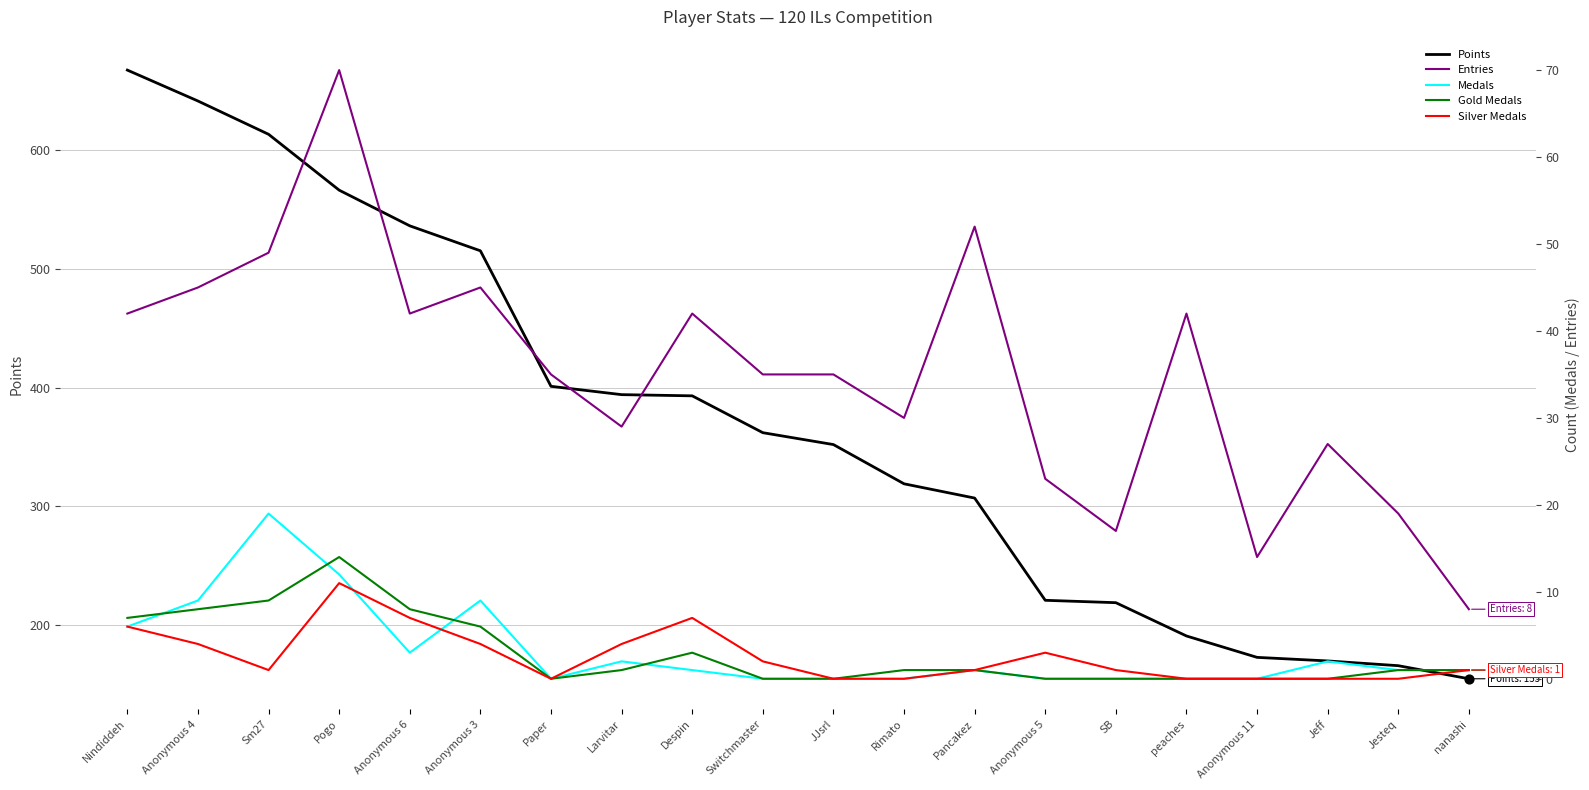

Which series contains the lowest Y value?

Medals